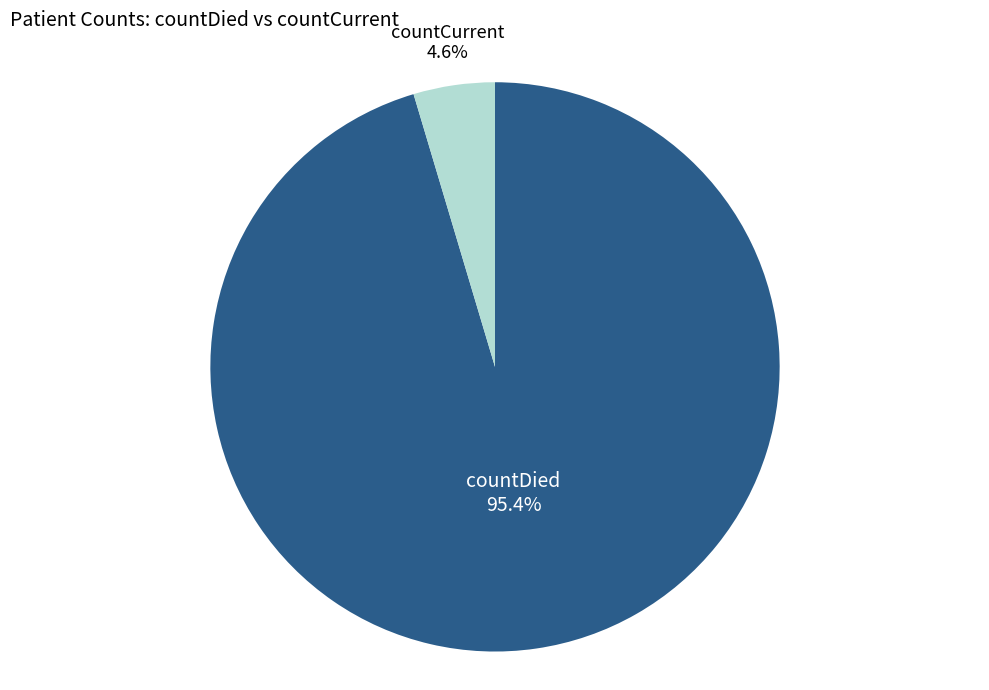

How many segments does this pie chart have?

2